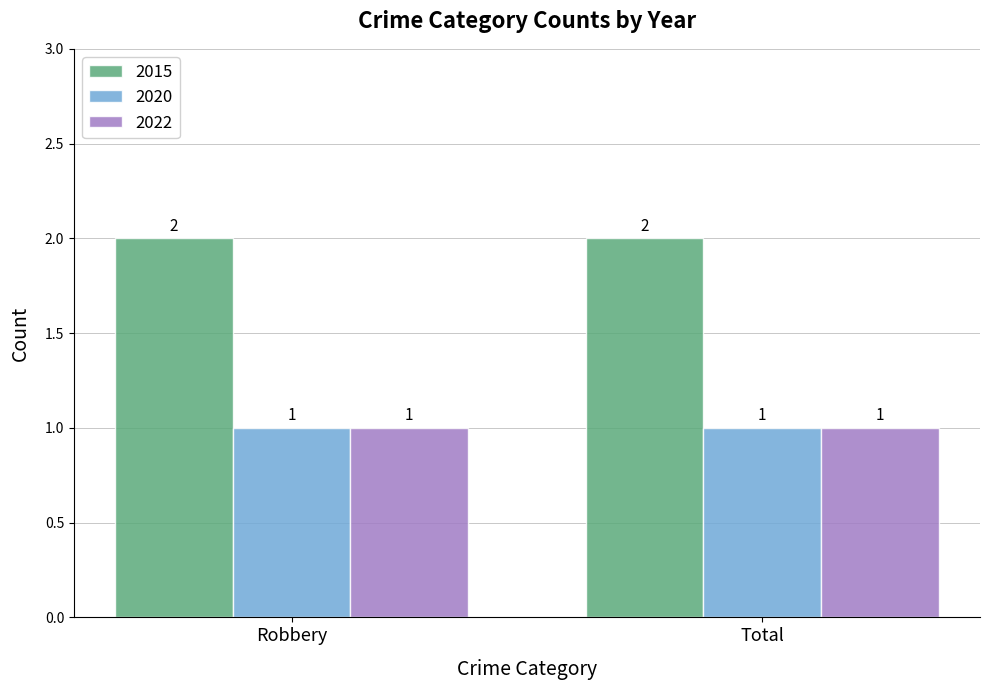

What is the label of the 2nd bar from the right?

Robbery